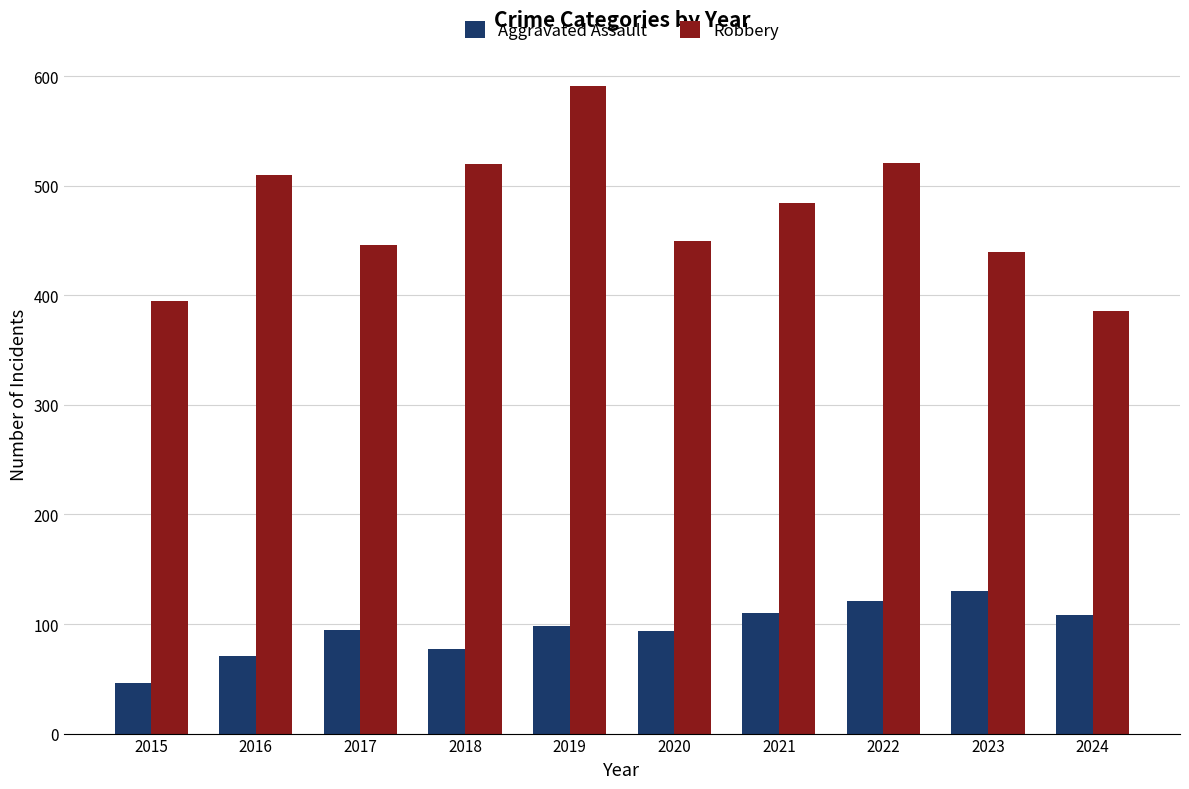

Between 2019 and 2022, which series saw the biggest shift?

Robbery